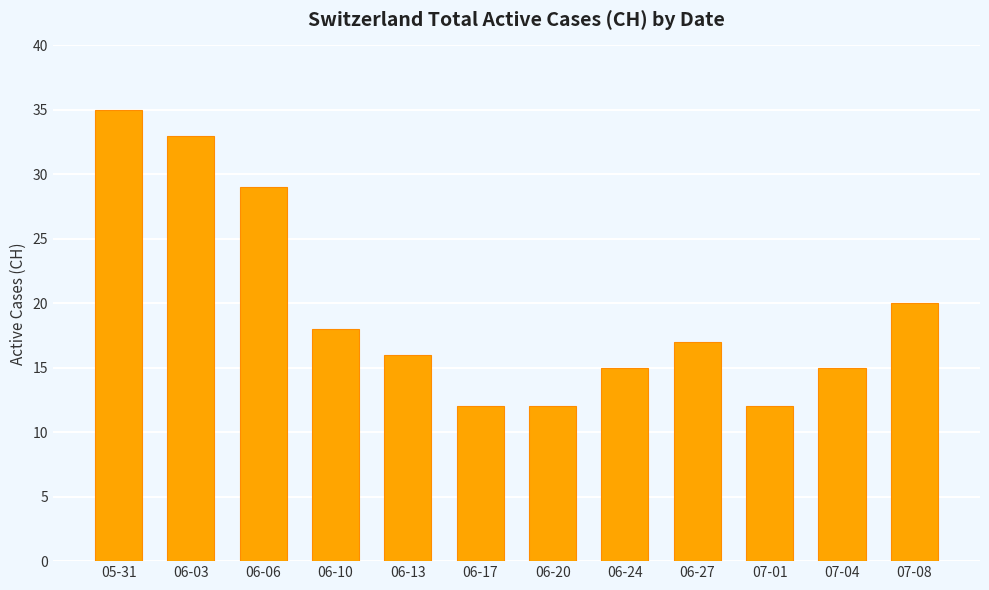

Reading right to left, what are all the values shown in this chart?

07-08=20	07-04=15	07-01=12	06-27=17	06-24=15	06-20=12	06-17=12	06-13=16	06-10=18	06-06=29	06-03=33	05-31=35